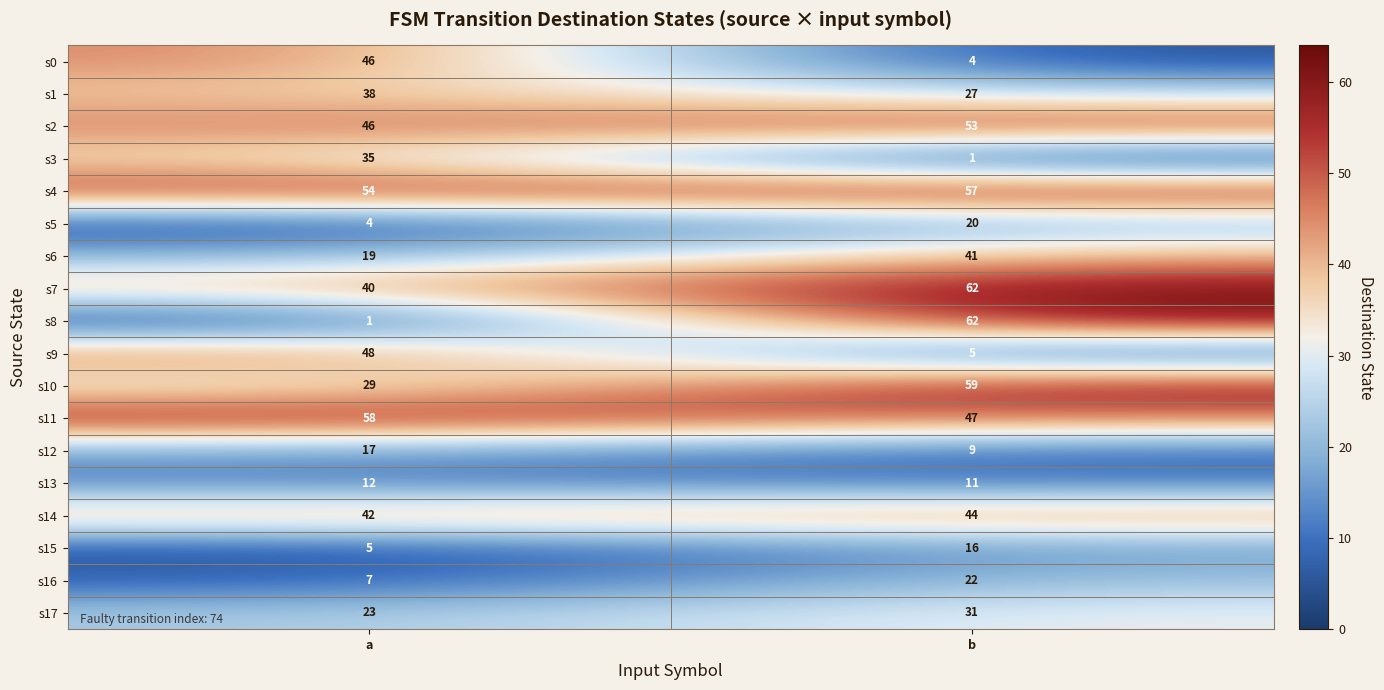

Where is s7 nearest to the value 51?

a